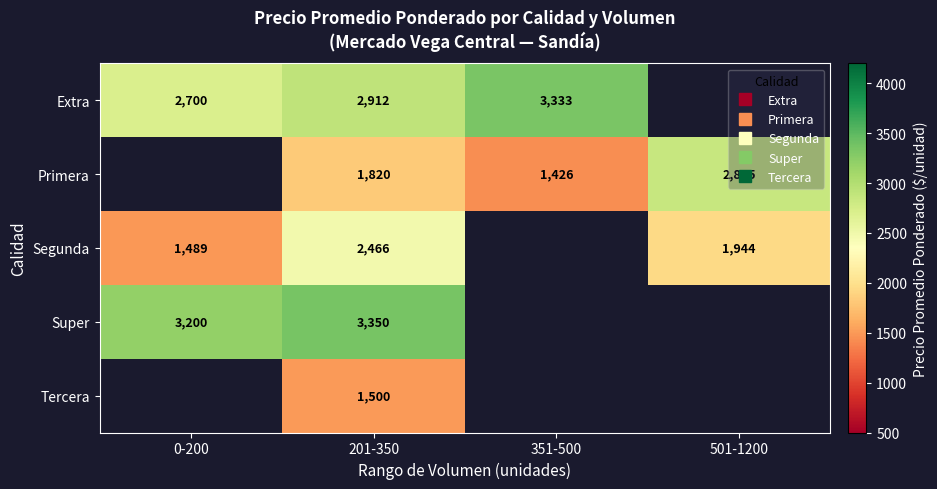

How many positive values does the Primera series have?

3